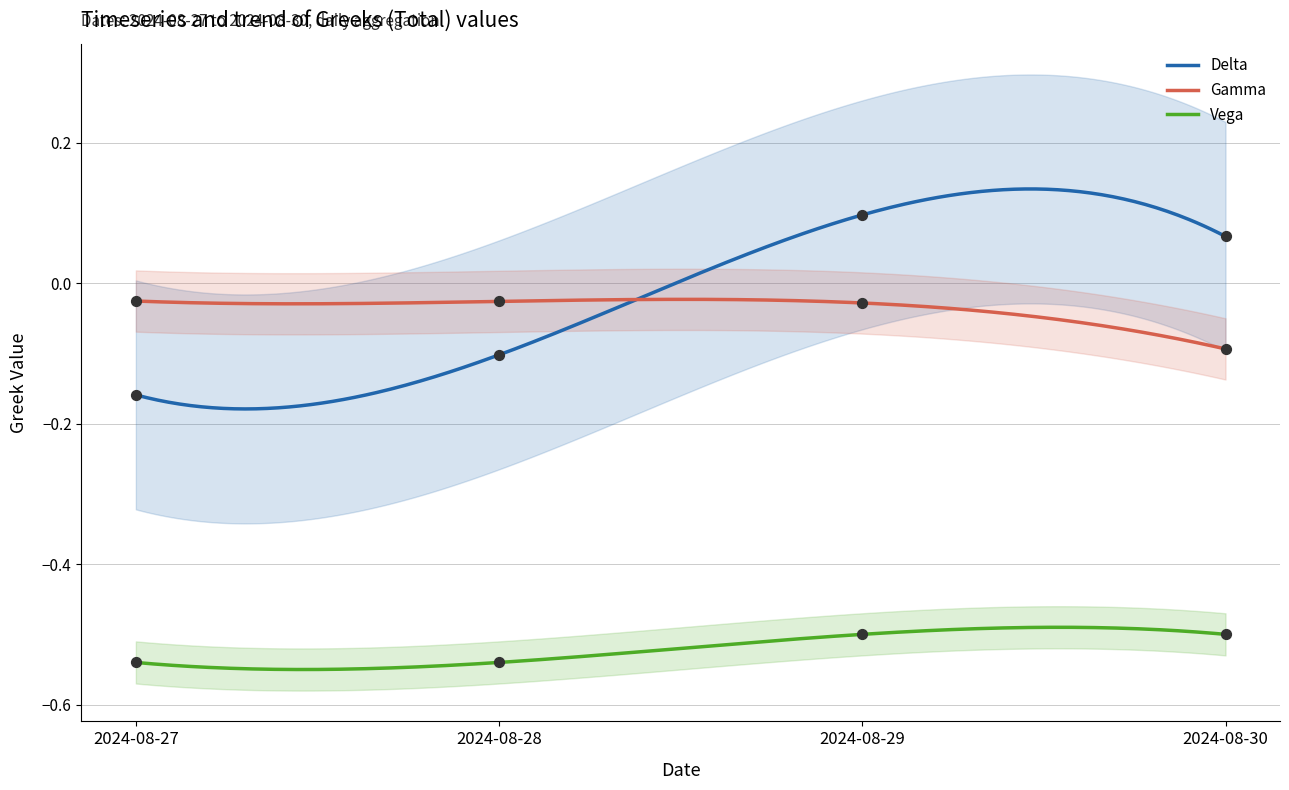

Which series has the widest spread of Y values?

Delta